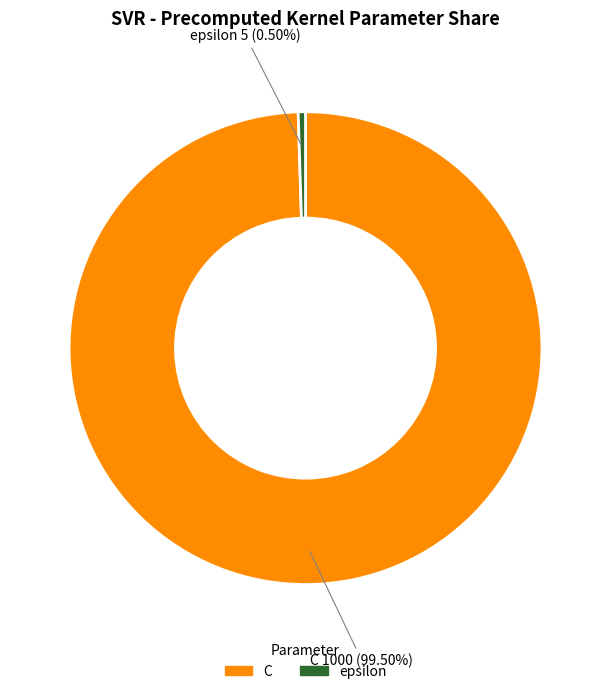

Rank the categories by value from lowest to highest.

epsilon, C